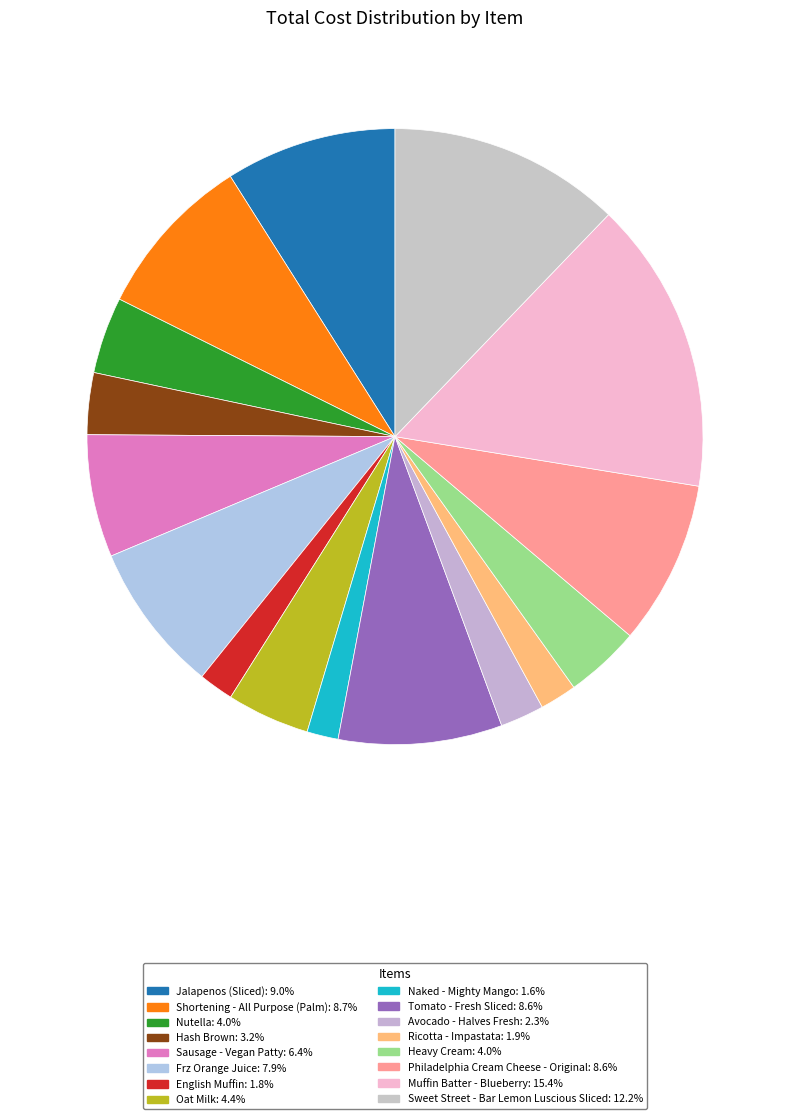

The Sweet Street - Bar Lemon Luscious Sliced slice represents 5% of the pie. True or false?

False